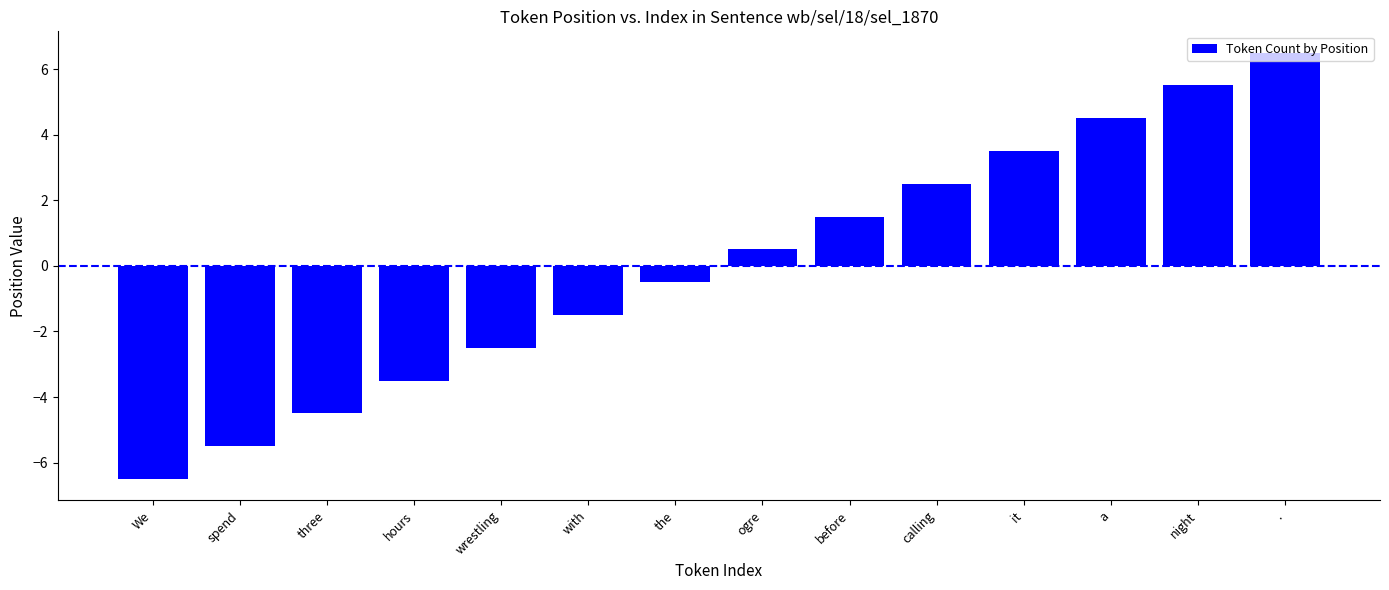

What is the difference between the values at calling and with?

4.0